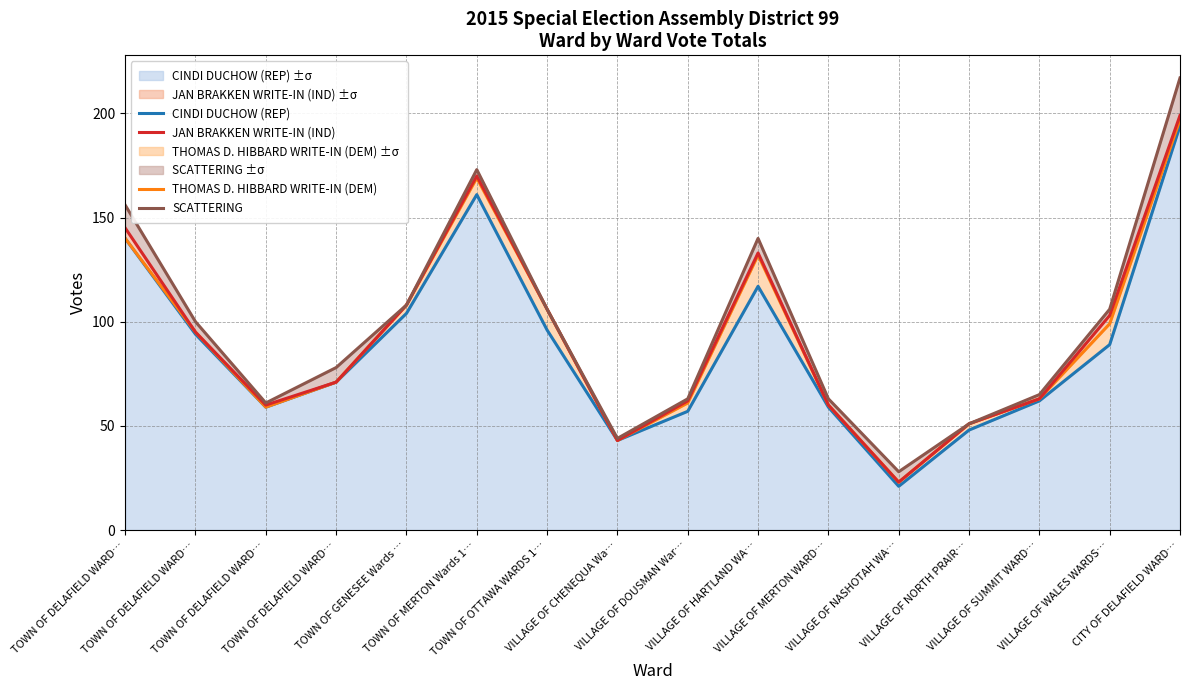

How many data points does each series have?

16